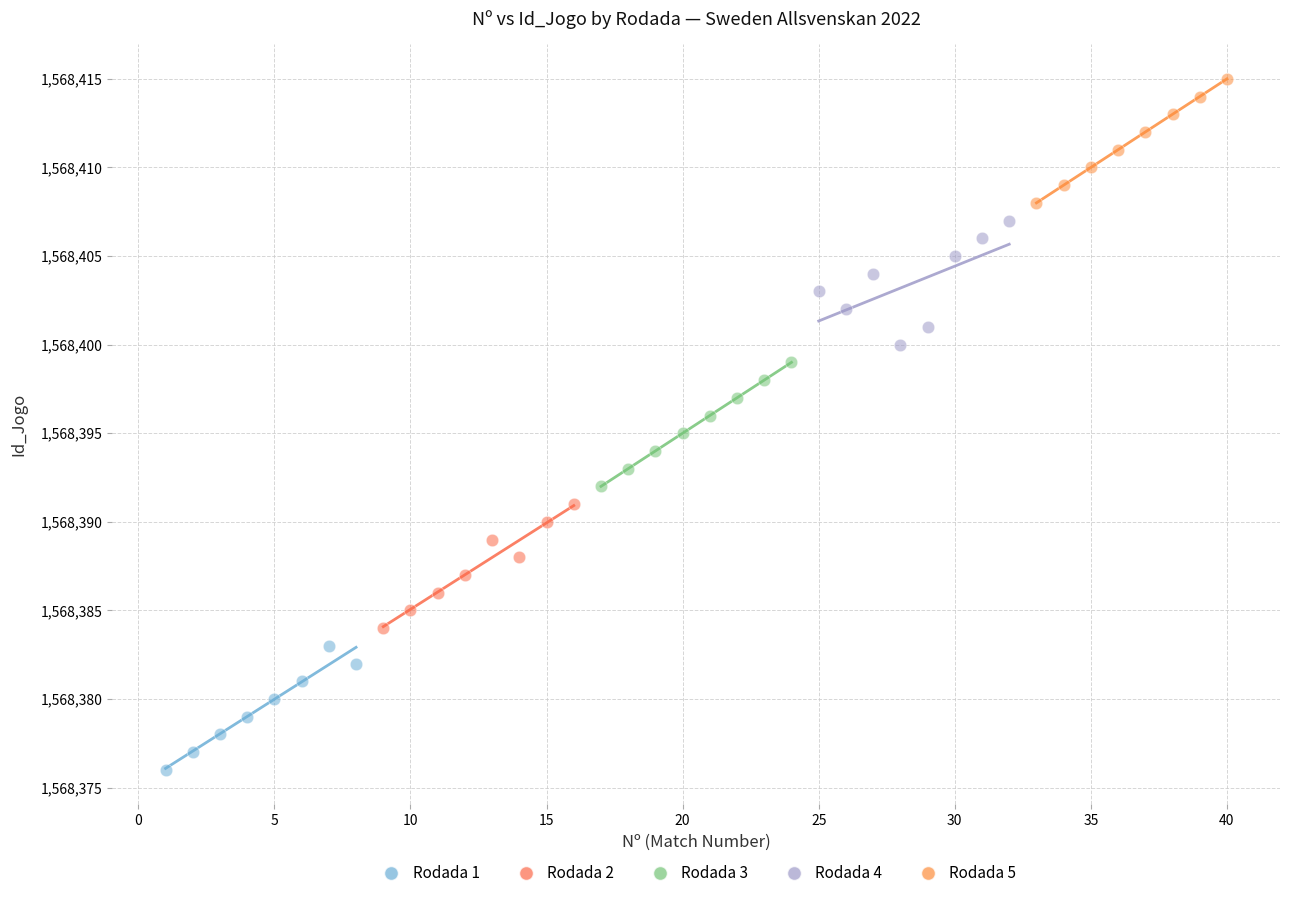

Which series contains the lowest Y value?

Rodada 1